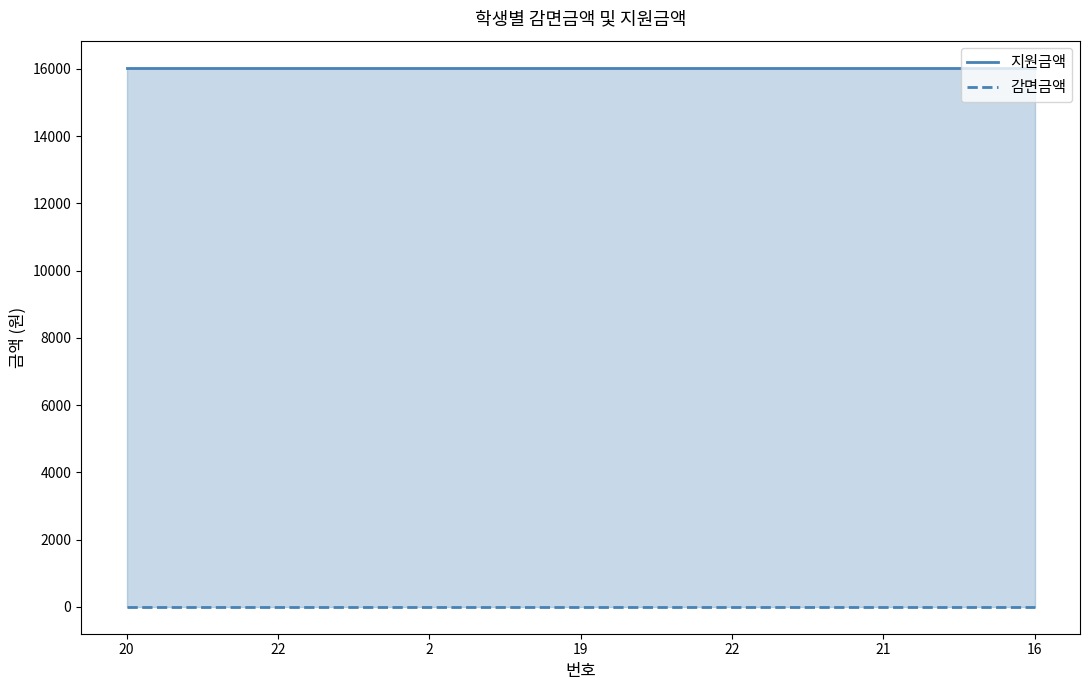

What is the minimum value for 지원금액?

16040